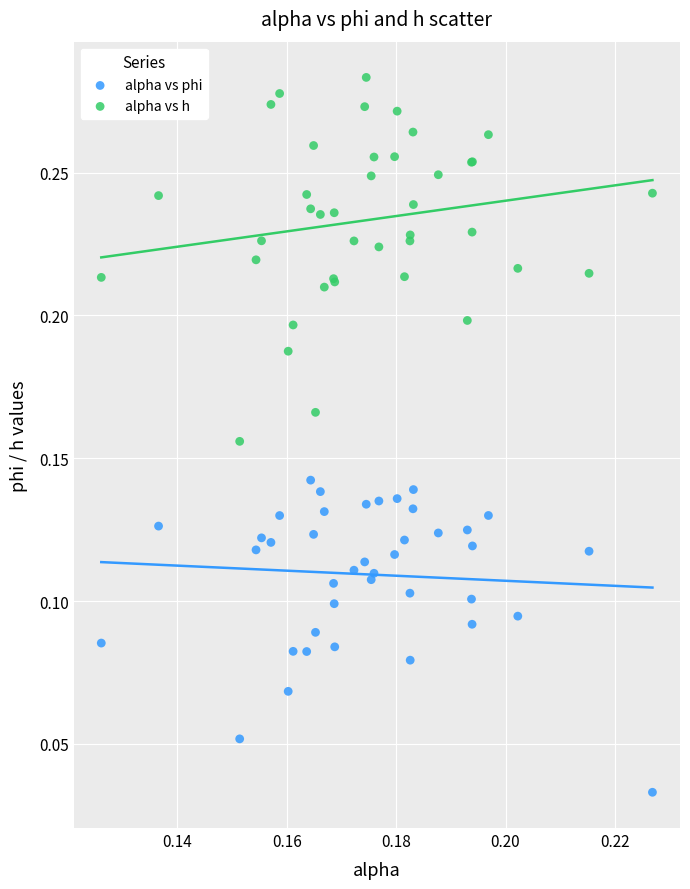

What are all the series names shown in the legend?

alpha vs phi, alpha vs h